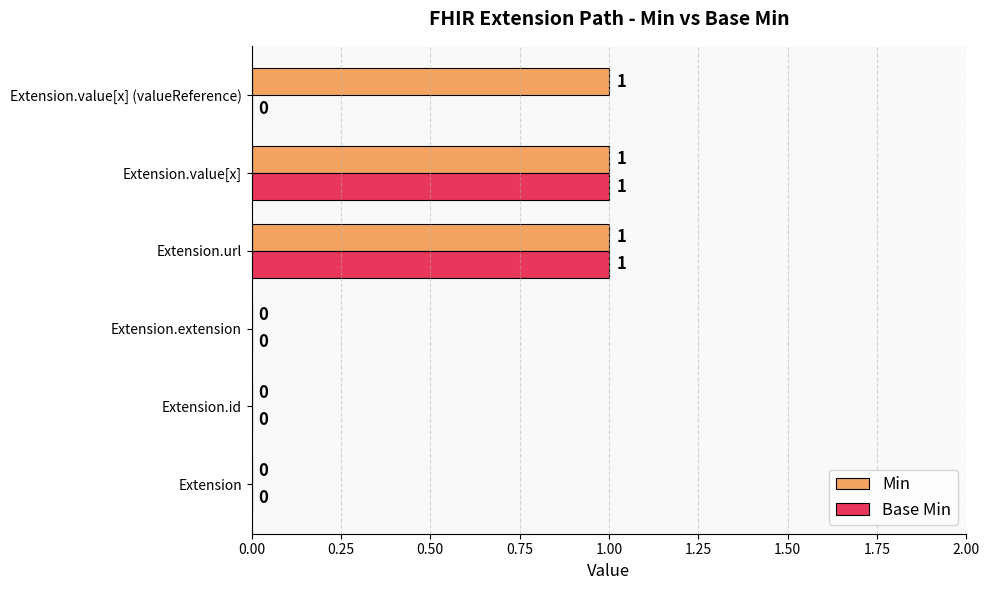

Is the value of Base Min at Extension.extension greater than the value of Min at Extension.value[x] (valueReference)?

No